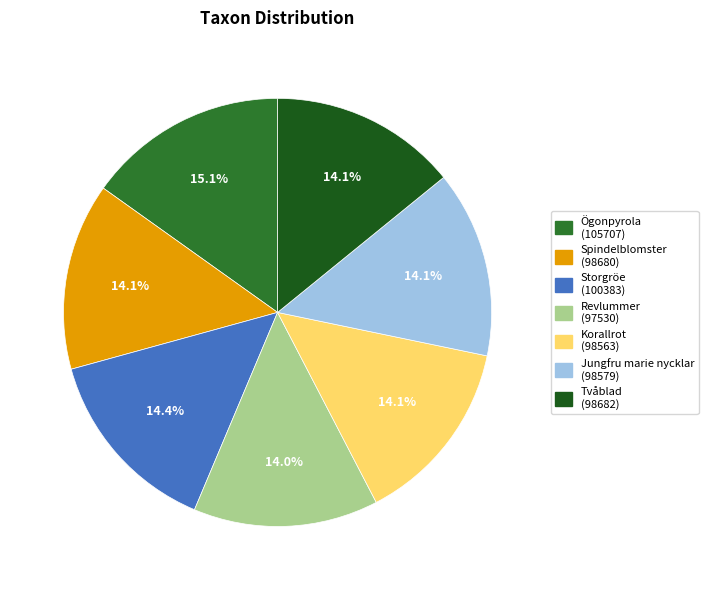

Combined, do Korallrot and Tvåblad account for over 50%?

No